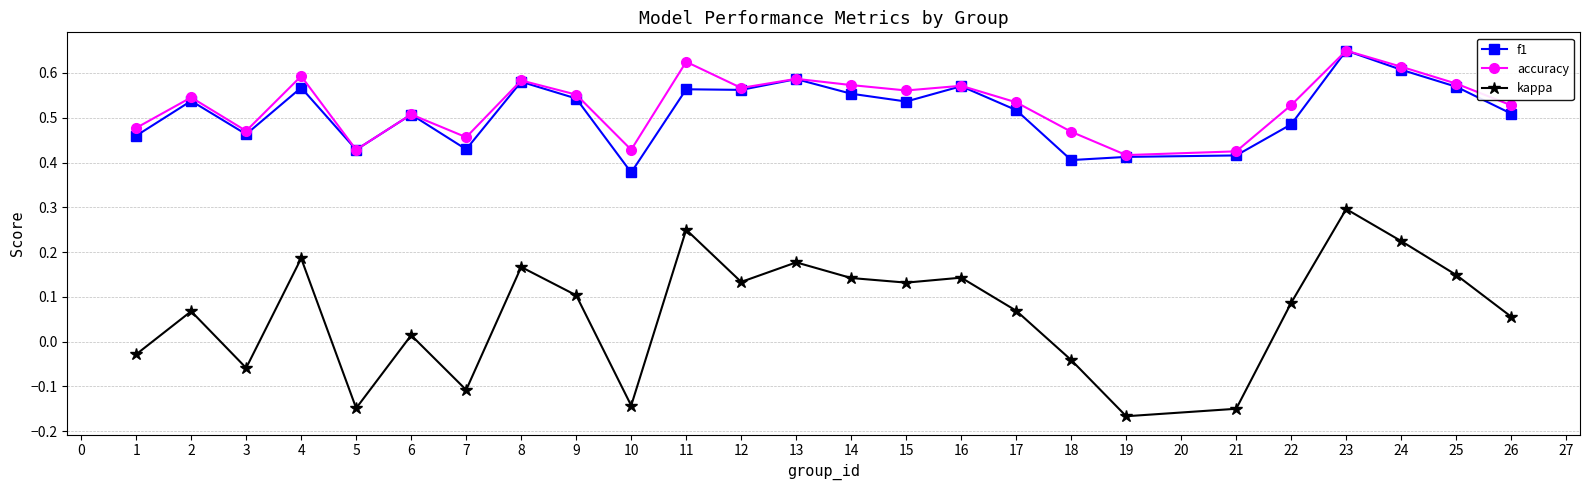

True or false: accuracy has a value of 0.5 at 2.

True